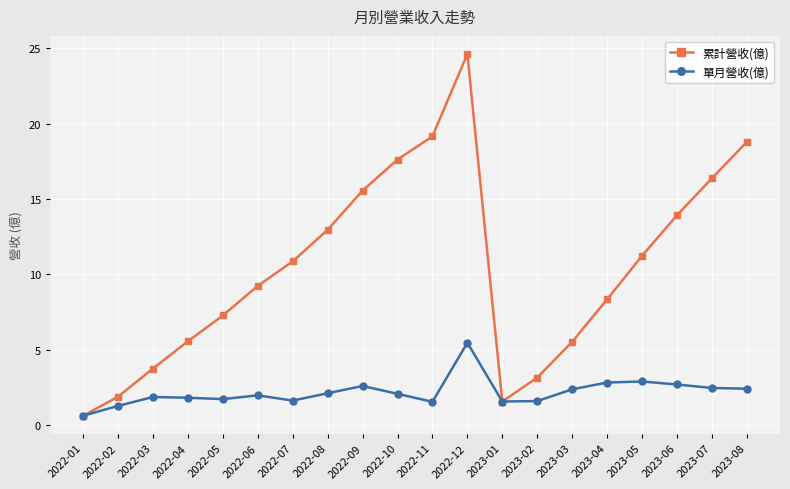

At which label does 單月營收(億) reach its peak?

2022-12